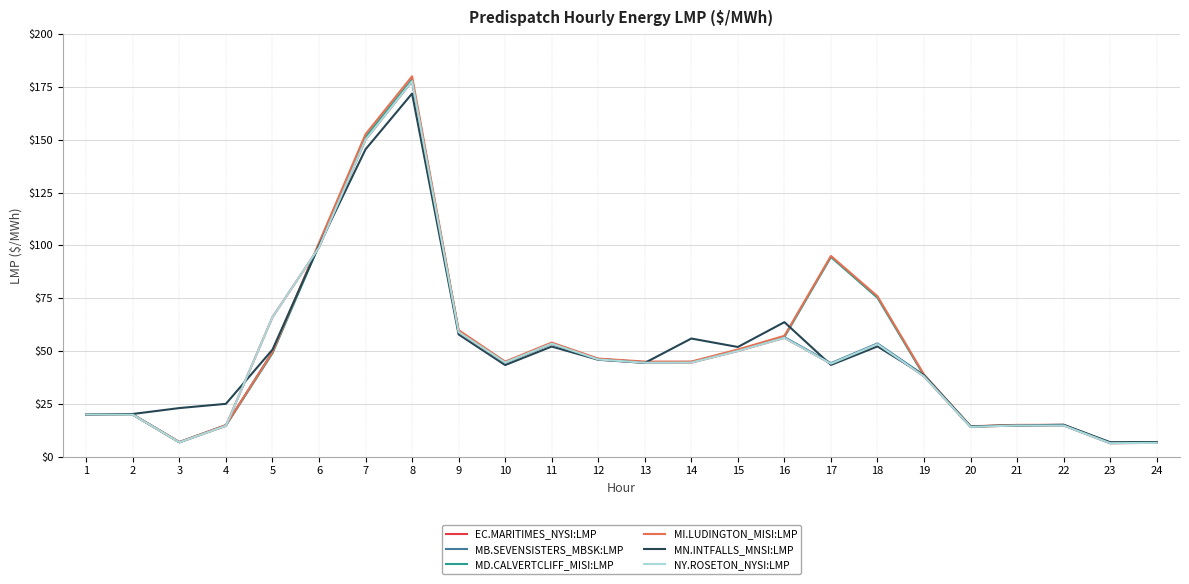

Reading left to right, extract all data points from this chart.

EC.MARITIMES_NYSI:LMP: 20.0	19.8	6.8	14.6	66.0	99.0	150.0	177.7	59.0	44.5	53.5	46.0	44.5	44.5	50.0	56.2	44.0	53.3	38.0	14.1	14.8	14.8	6.4	6.5
MB.SEVENSISTERS_MBSK:LMP: 20.0	20.0	6.9	14.9	49.5	100.6	150.6	177.8	59.3	44.5	53.5	46.2	44.7	44.8	50.4	56.6	44.3	53.6	38.5	14.3	14.9	15.0	6.5	6.7
MD.CALVERTCLIFF_MISI:LMP: 20.0	19.9	6.8	14.7	48.9	100.0	151.2	178.6	59.4	44.7	53.7	46.2	44.7	44.7	50.3	56.6	94.5	75.2	38.3	14.2	14.9	14.9	6.4	6.6
MI.LUDINGTON_MISI:LMP: 20.0	19.9	6.9	14.9	49.4	101.2	152.6	180.0	59.9	45.0	54.0	46.4	45.0	45.0	50.7	57.2	95.0	75.9	38.8	14.4	15.0	15.1	6.5	6.7
MN.INTFALLS_MNSI:LMP: 20.0	20.2	23.0	25.0	50.6	100.0	145.5	171.8	57.9	43.4	52.1	45.9	44.4	55.9	51.9	63.7	43.4	52.2	38.6	14.3	14.8	15.1	6.8	6.9
NY.ROSETON_NYSI:LMP: 20.0	19.8	6.8	14.6	66.0	99.0	150.0	177.7	59.0	44.5	53.5	46.0	44.5	44.5	50.0	56.2	44.0	53.3	38.0	14.1	14.8	14.8	6.4	6.5